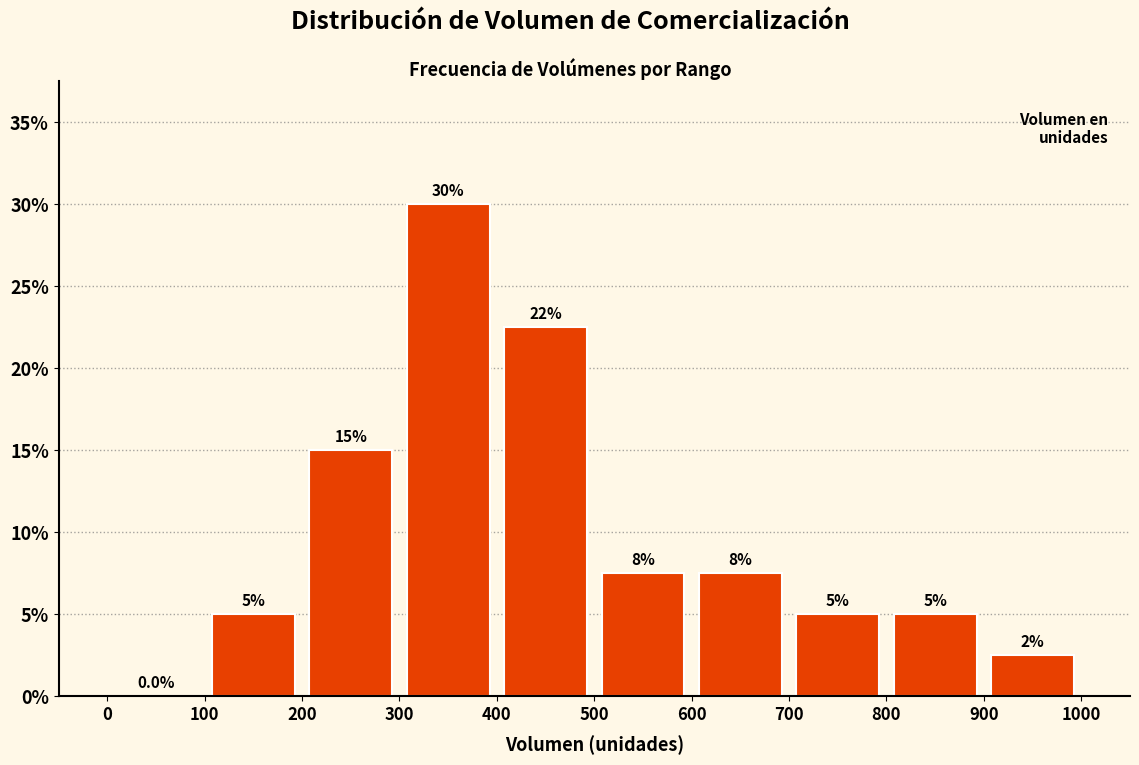

Over which range of the x-axis is the bar tallest?

300 to 400